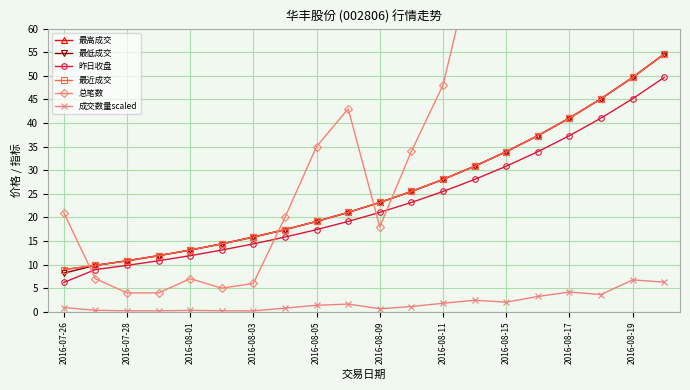

Which series has the largest total across all categories?

总笔数